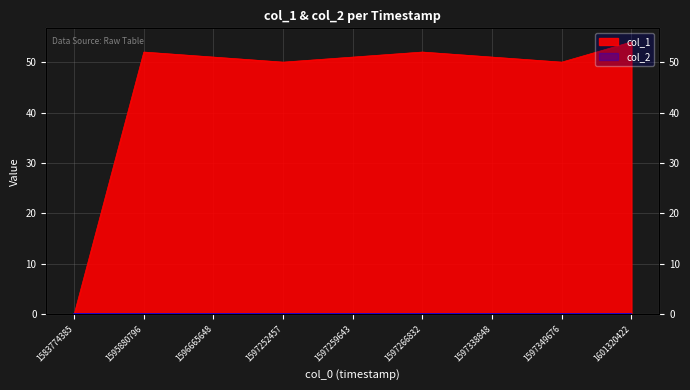

What is the greatest value displayed?

54